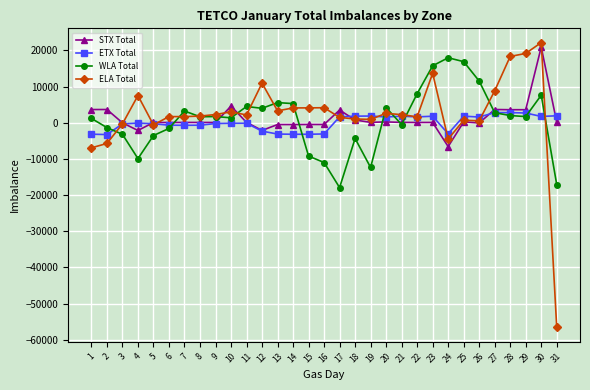

What is the maximum value for WLA Total?

17964